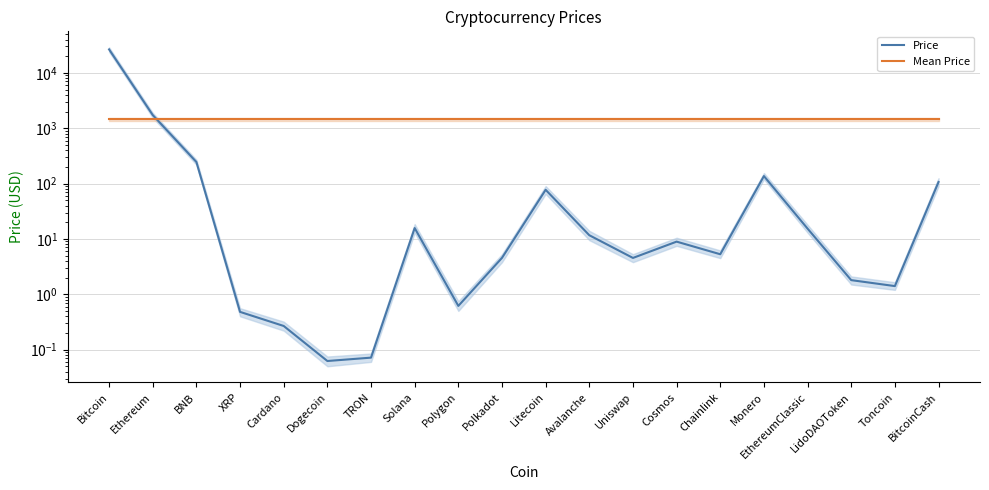

What is the total value across all series at Polkadot?

1450.2